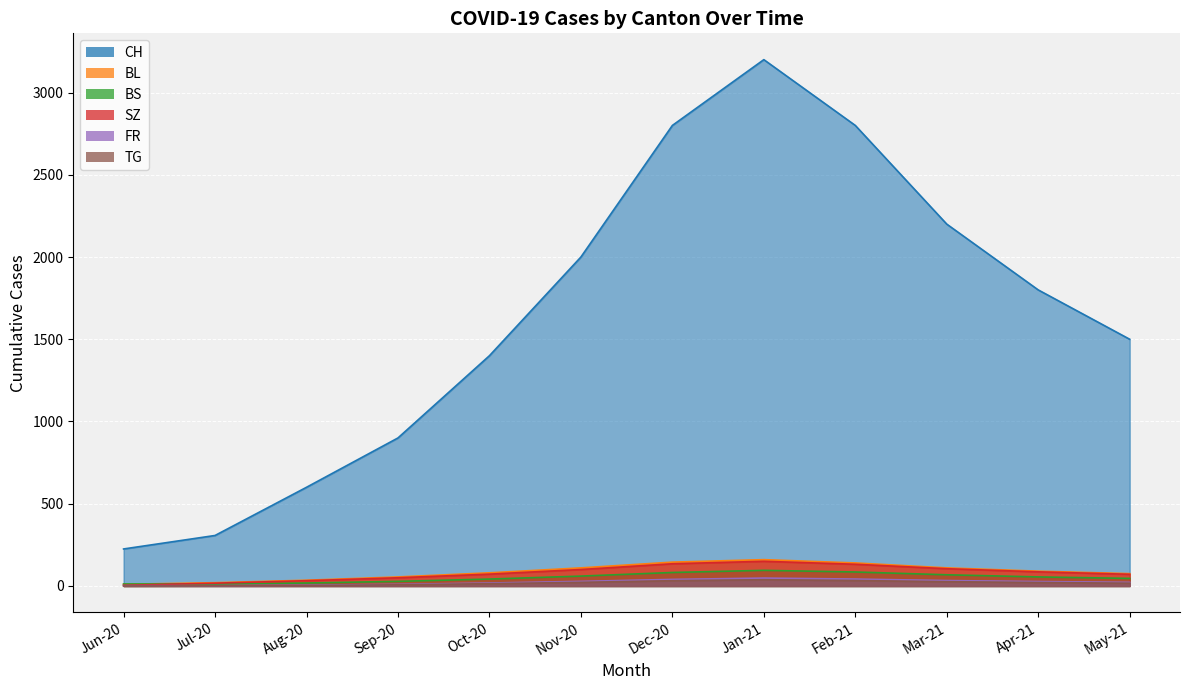

At which category does SZ reach its first local peak?

Jan-21